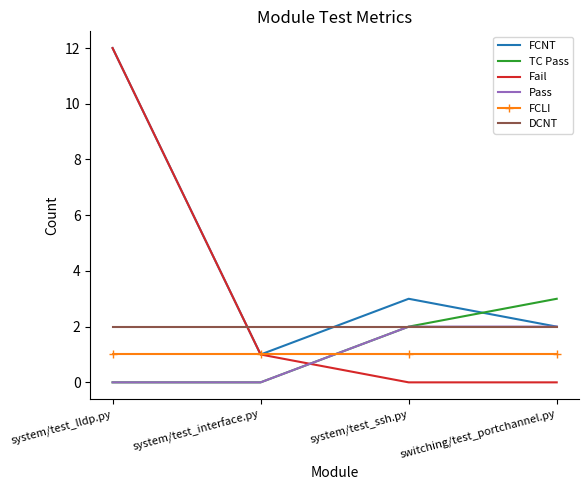

What is the difference between the maximum and minimum values in the Pass series?

2